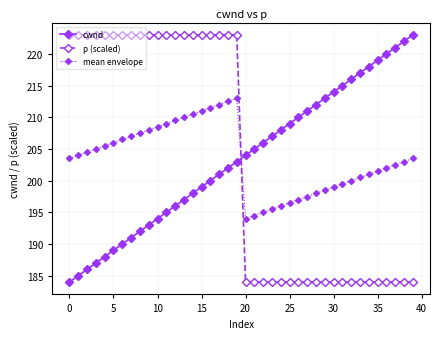

Count the number of data series in this chart.

3